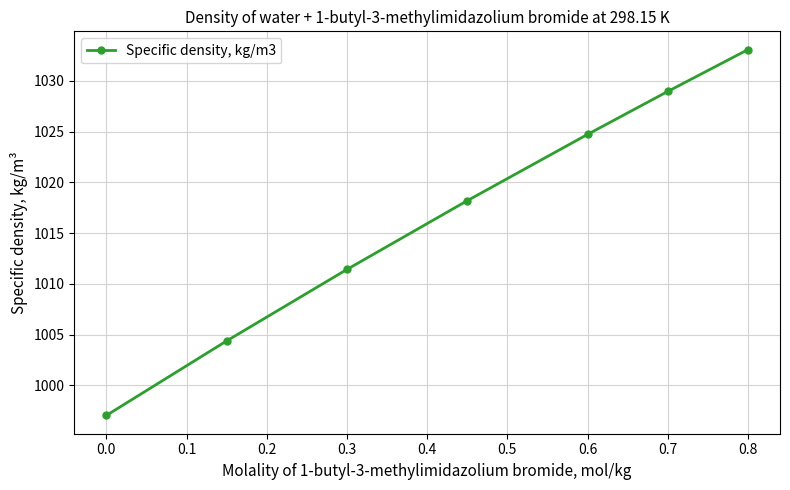

True or false: there are more than 2 points higher than both neighbors.

False